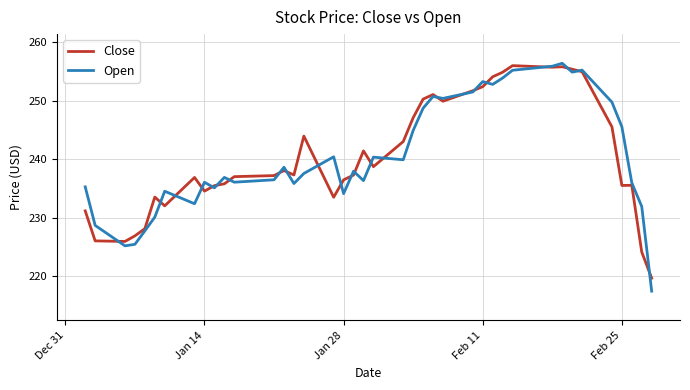

What is the minimum value shown in the chart?

217.4